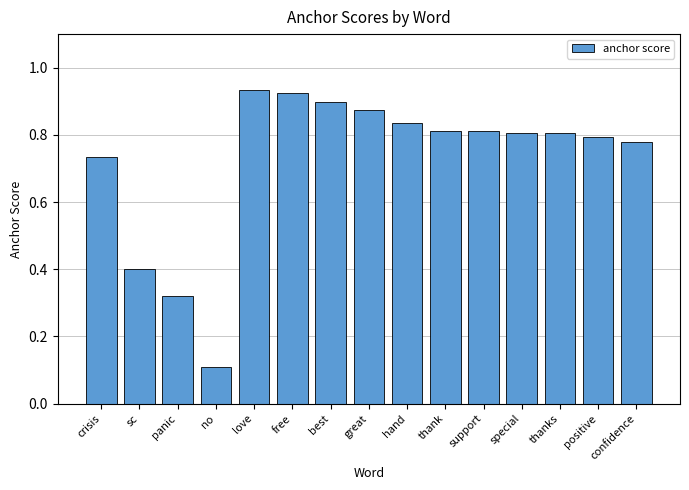

What is the label of the 14th bar from the left?

positive